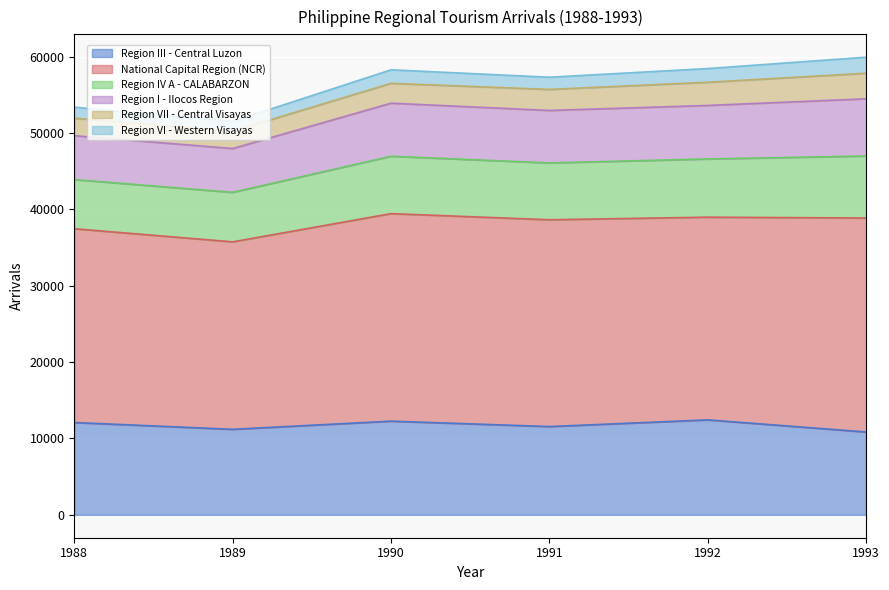

The value of Region III - Central Luzon at 1990 is 12266. True or false?

True